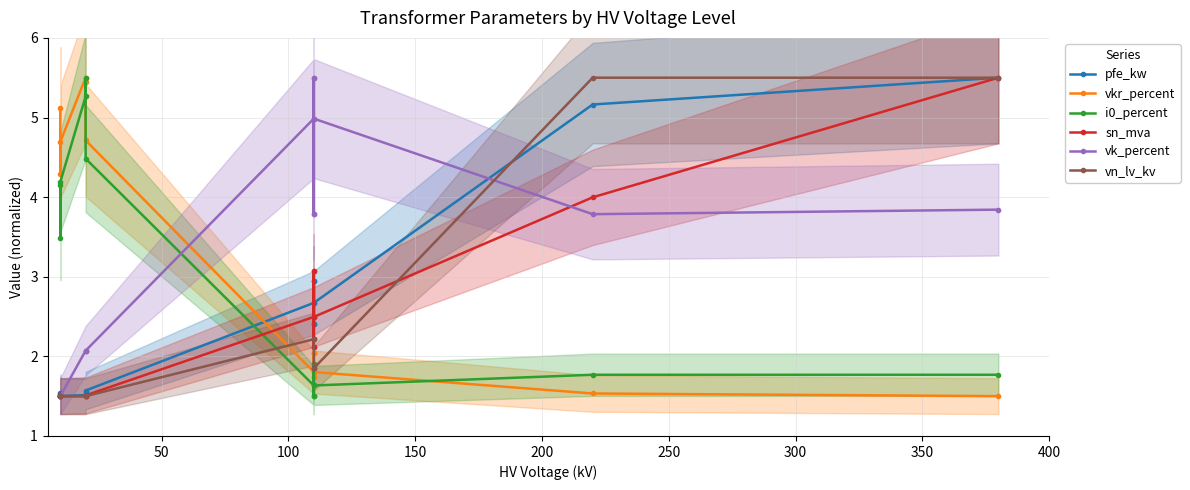

What is the minimum value shown in the chart?

1.5